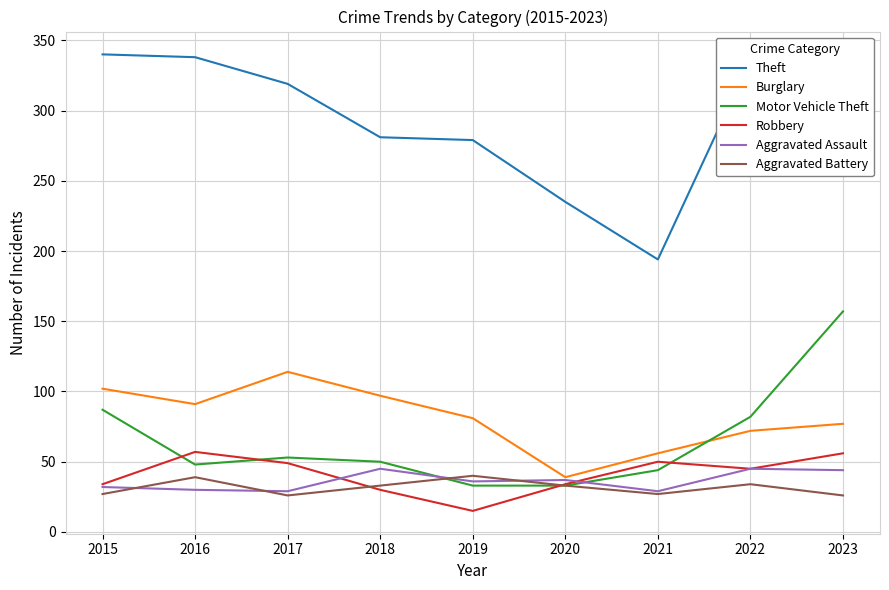

Is the value of Theft at 2019 greater than the value of Burglary at 2018?

Yes